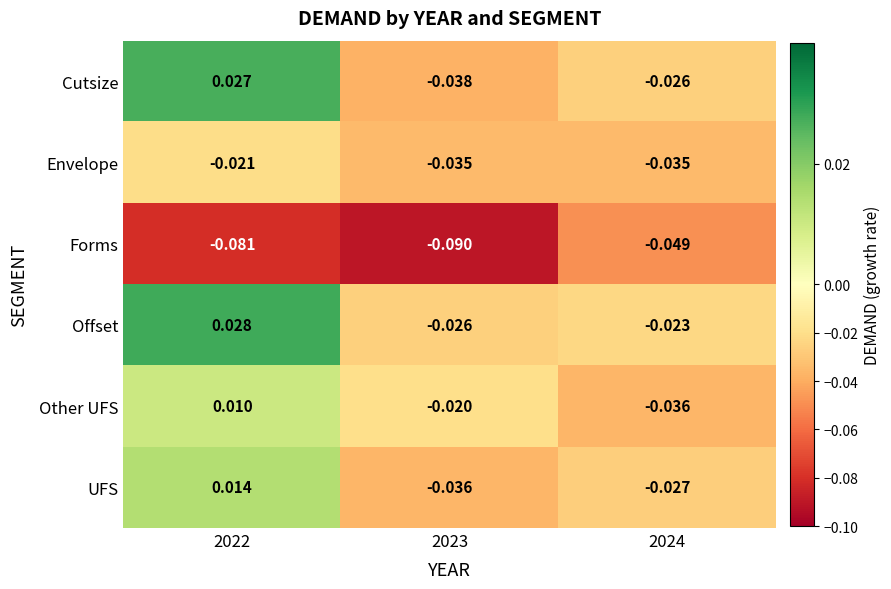

Is the value of Cutsize at 2022 greater than the value of Other UFS at 2022?

Yes